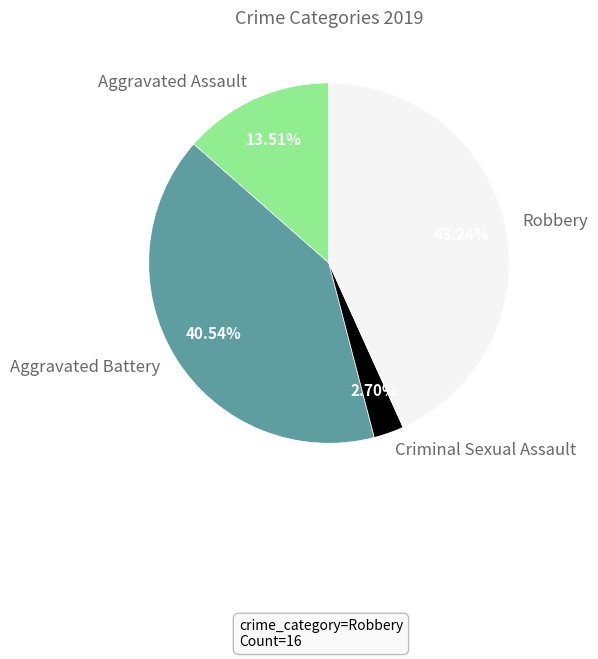

Do Robbery and Criminal Sexual Assault together represent more than half of the pie?

No